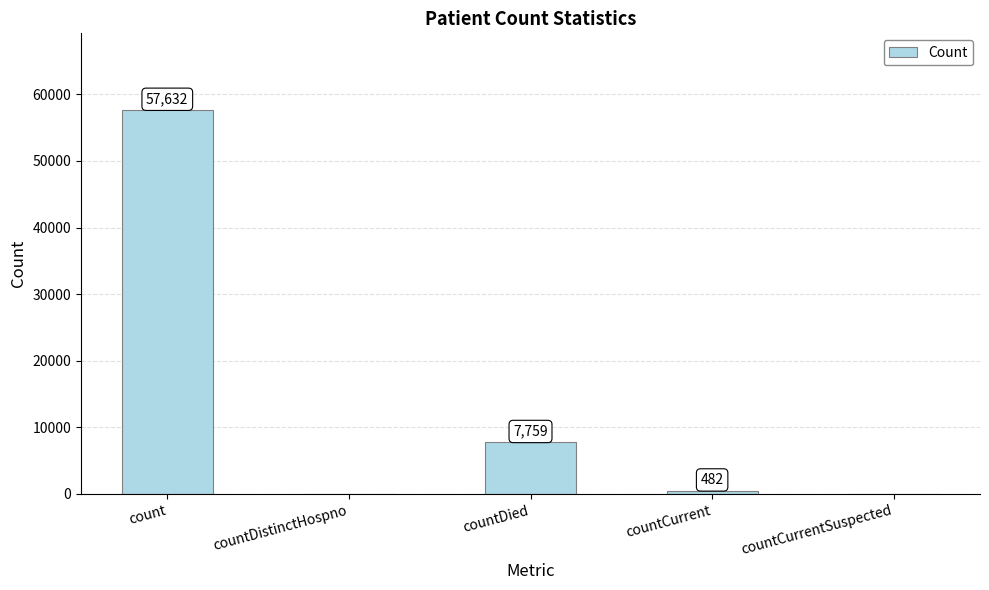

What is the sum of the values at countDistinctHospno and countCurrent?

482